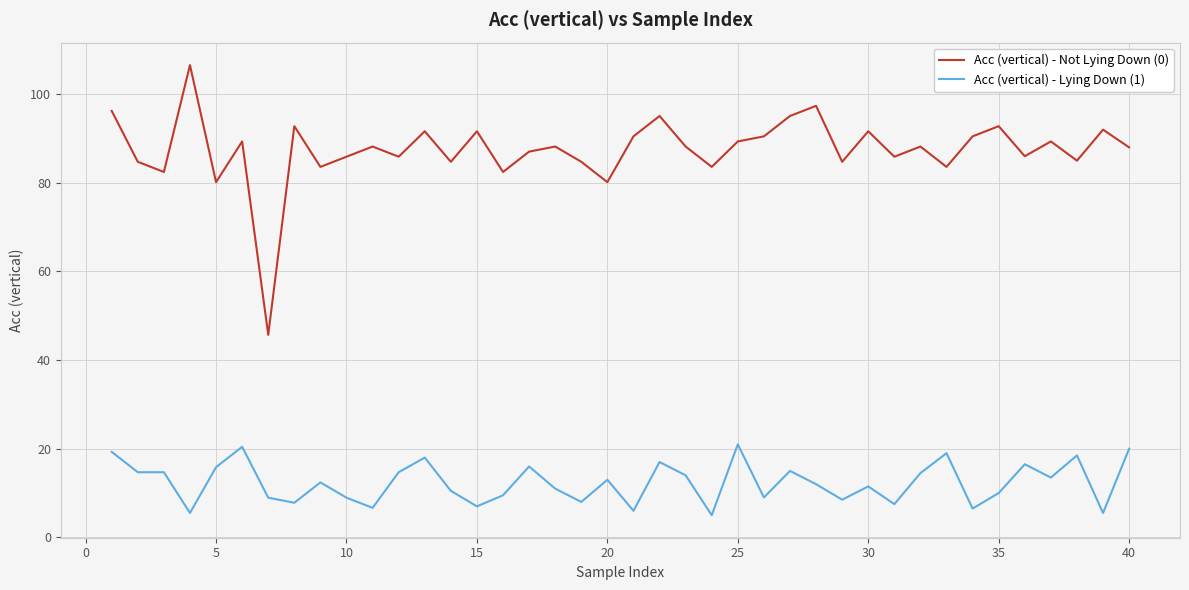

What is the difference between the second highest and second lowest values in the Acc (vertical) - Lying Down (1) series?

14.9